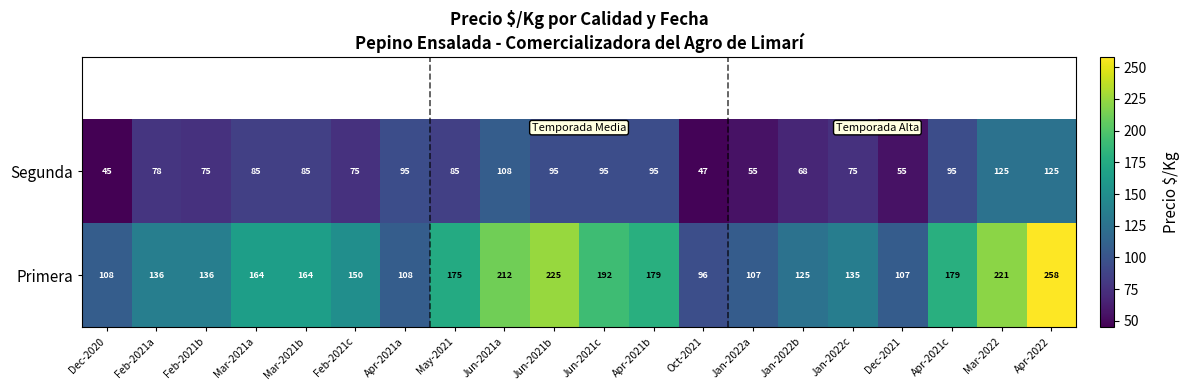

What is the sum of the Segunda values at Apr-2021b and Jan-2022b?

163